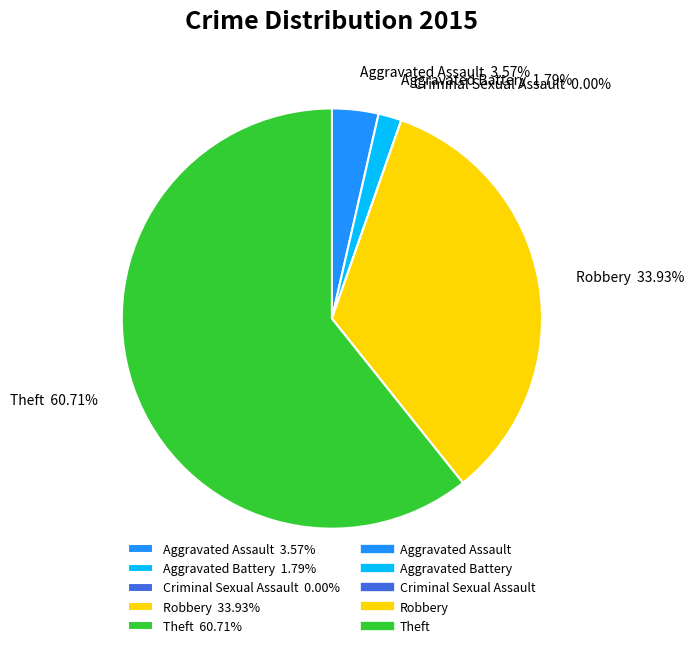

To the nearest percent, what is the combined percentage of Criminal Sexual Assault and Aggravated Battery?

2%